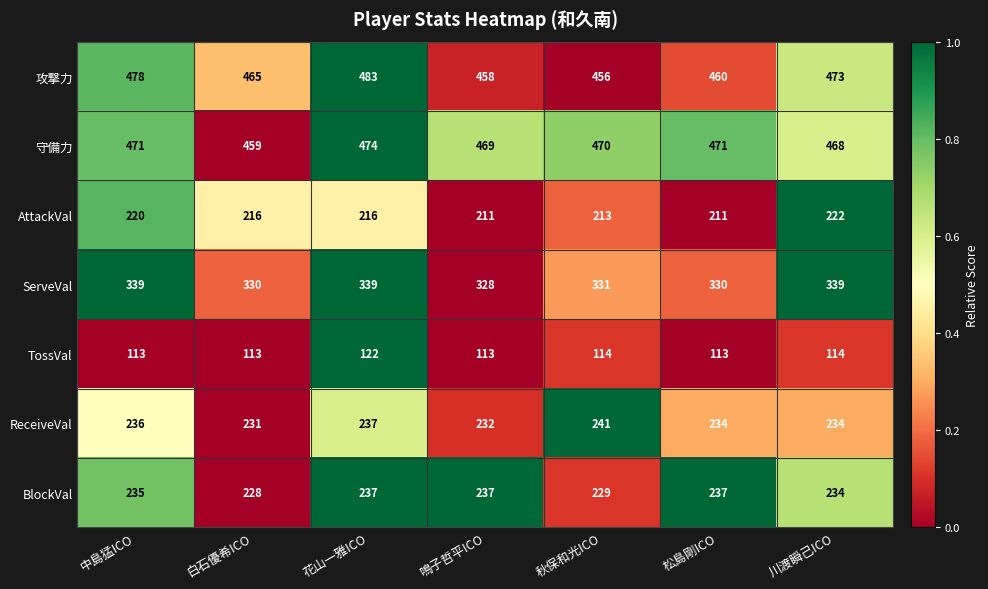

What is the difference between the highest and lowest values at 花山一雅ICO?

361